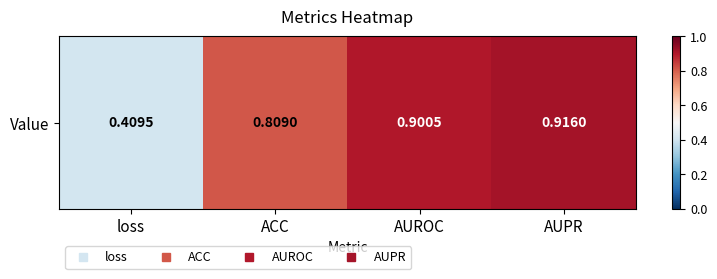

Rank the categories by value from lowest to highest.

loss, ACC, AUROC, AUPR